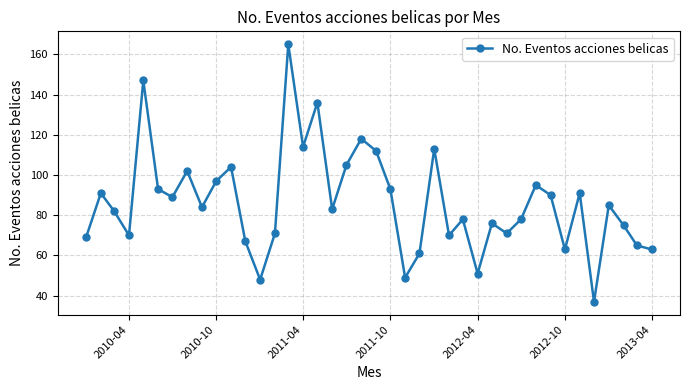

How many data points are less than 84?

20